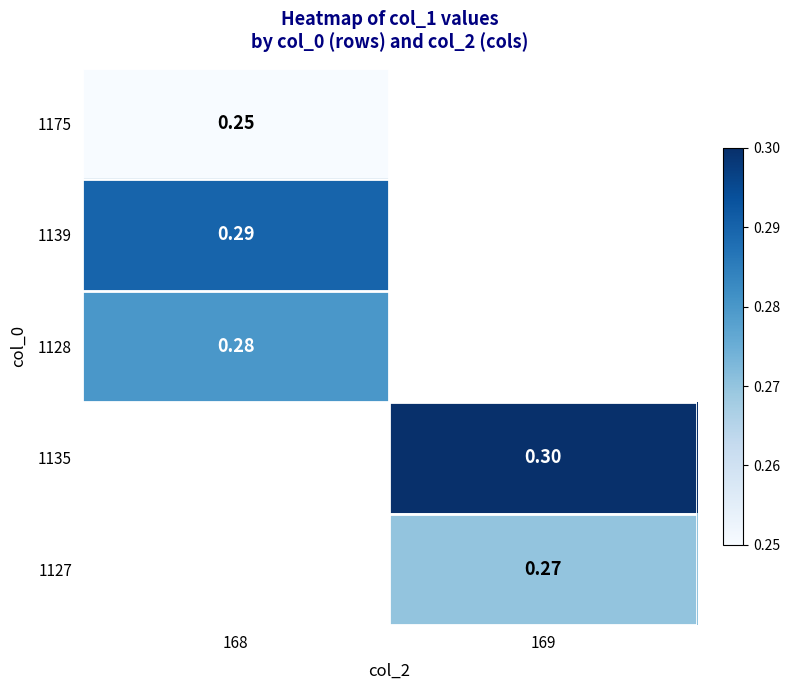

Is the value of 1127 at 169 greater than the value of 1128 at 168?

No